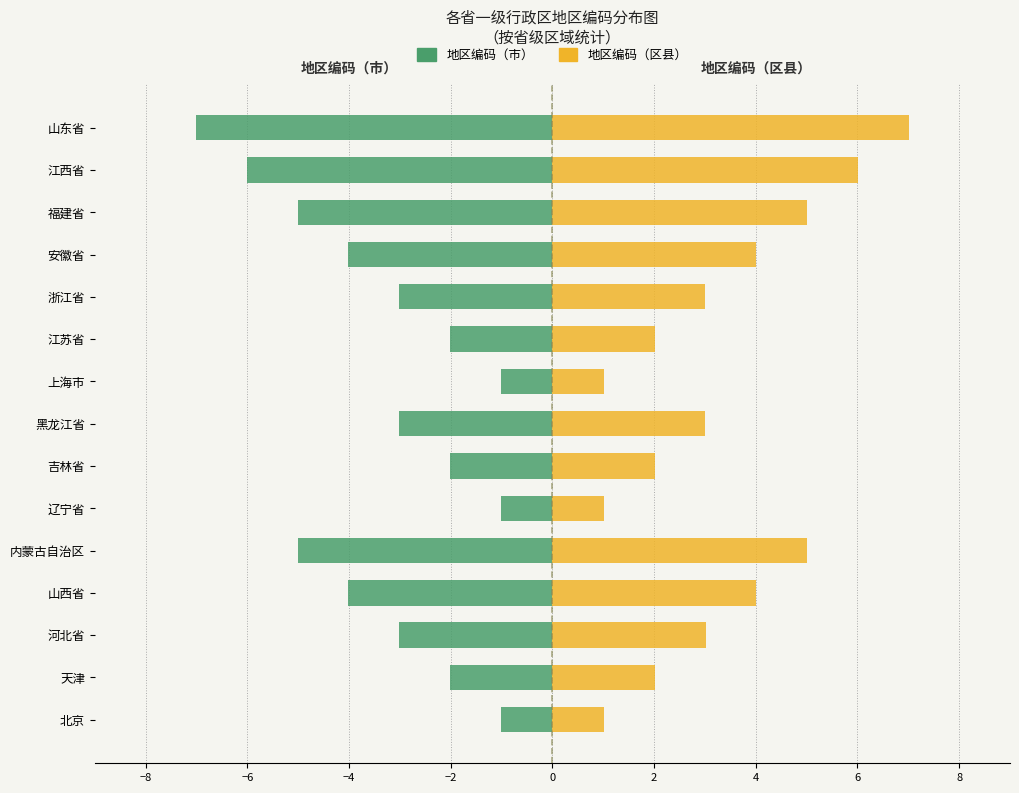

What is the difference between the highest and lowest values at 山东省?

14.0